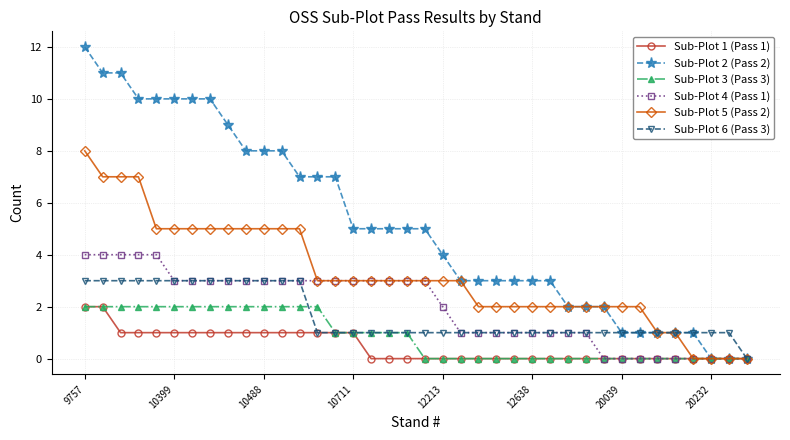

Which series has the widest spread of values?

Sub-Plot 2 (Pass 2)